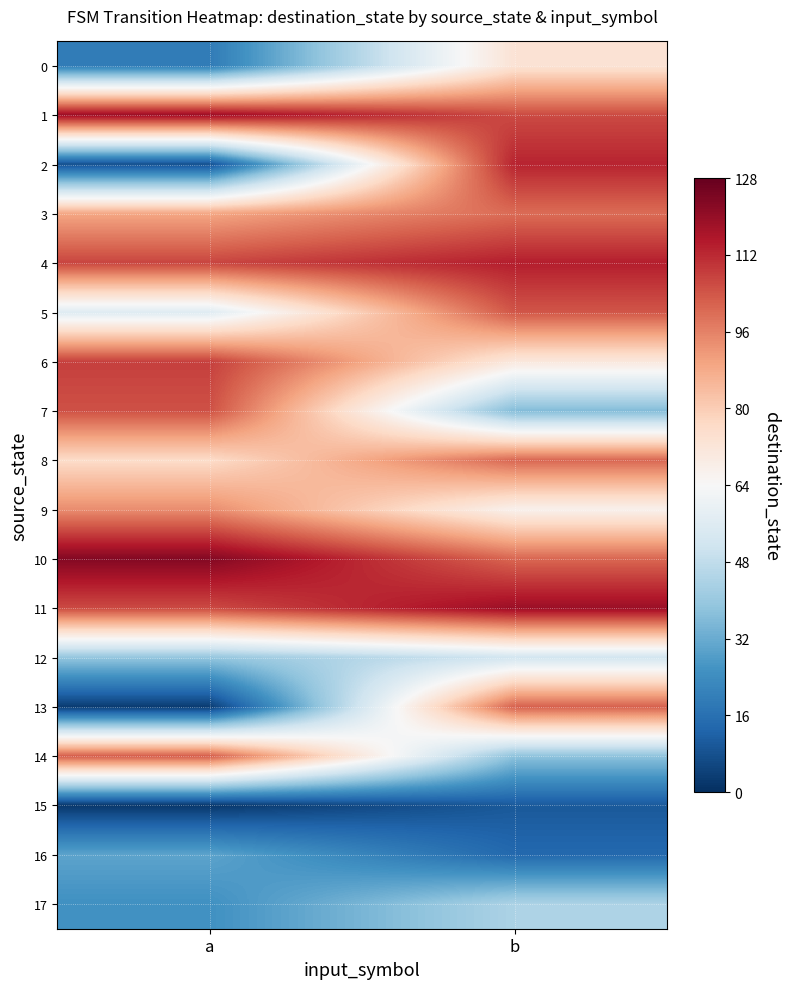

Reading left to right, transcribe all the data shown in this chart.

0: a=19	b=73
1: a=119	b=106
2: a=8	b=113
3: a=89	b=100
4: a=107	b=114
5: a=56	b=104
6: a=108	b=71
7: a=105	b=36
8: a=76	b=101
9: a=94	b=67
10: a=123	b=101
11: a=106	b=119
12: a=39	b=52
13: a=3	b=102
14: a=103	b=38
15: a=2	b=10
16: a=30	b=14
17: a=25	b=44